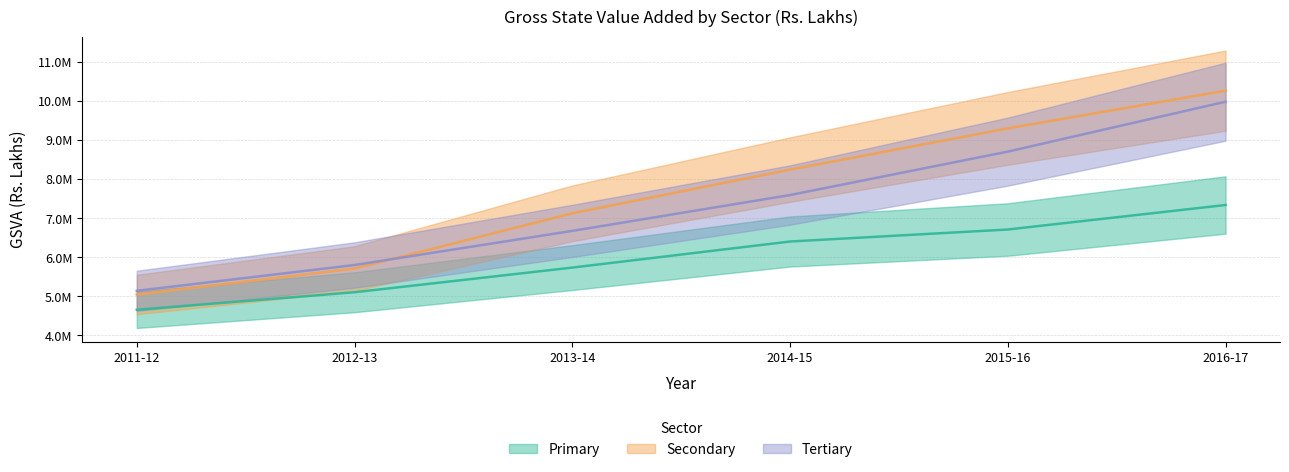

True or false: Secondary and Primary cross at least once.

False